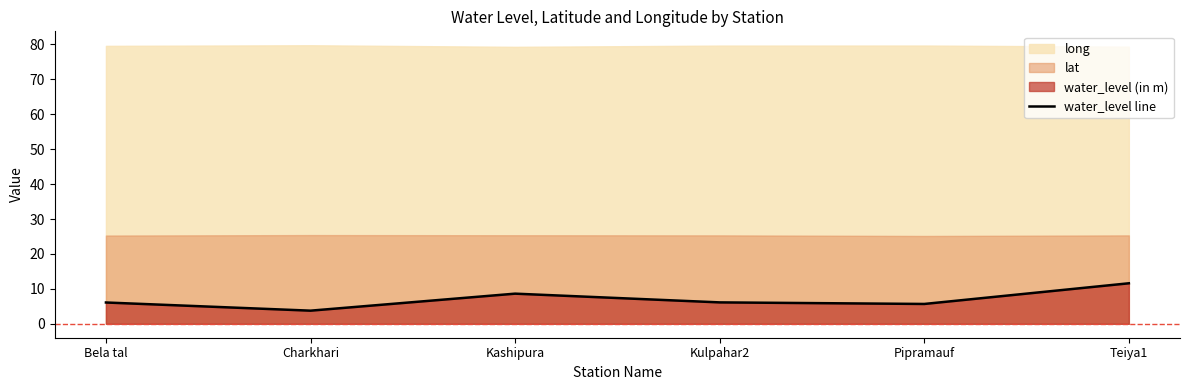

Does the chart display data point markers on the line(s)?

No